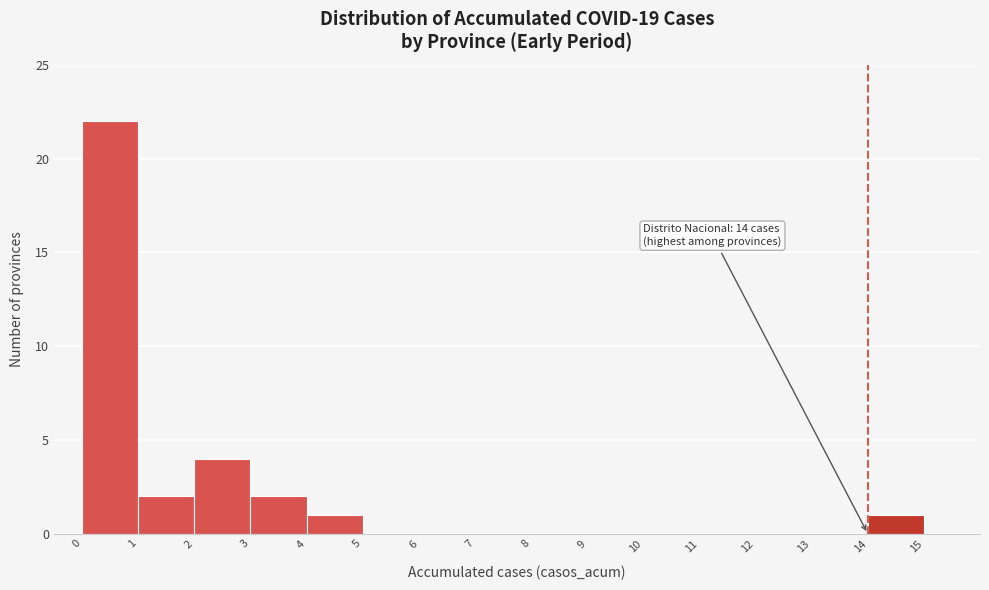

Which range on the x-axis has the tallest bar?

0 to 1